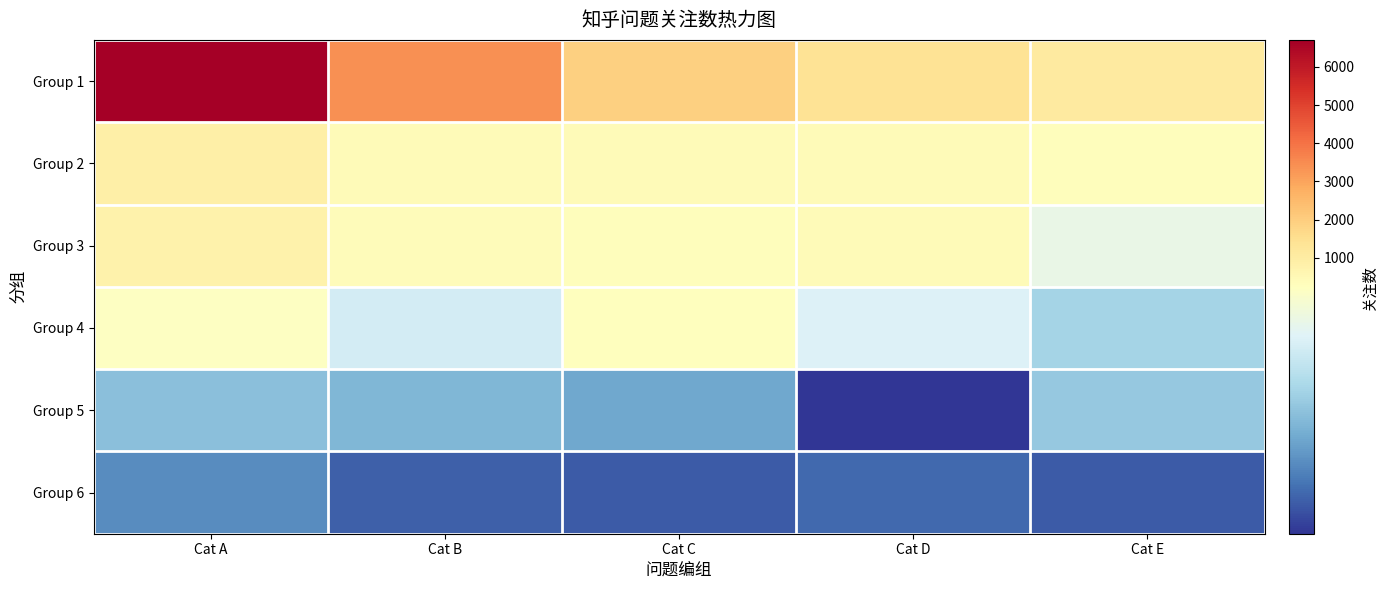

Count the number of data series in this chart.

6